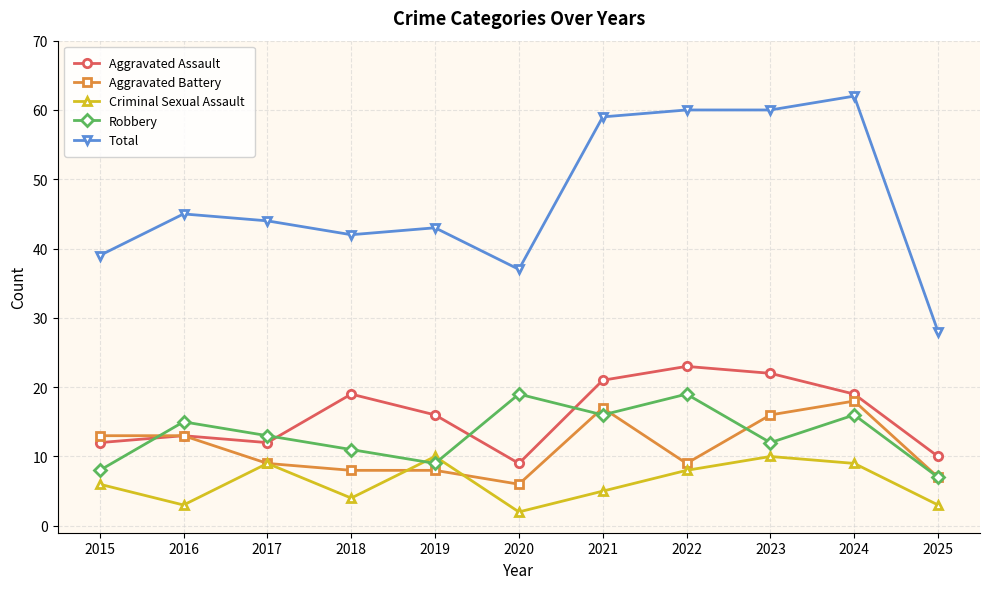

True or false: Aggravated Assault and Robbery intersect in this chart.

True